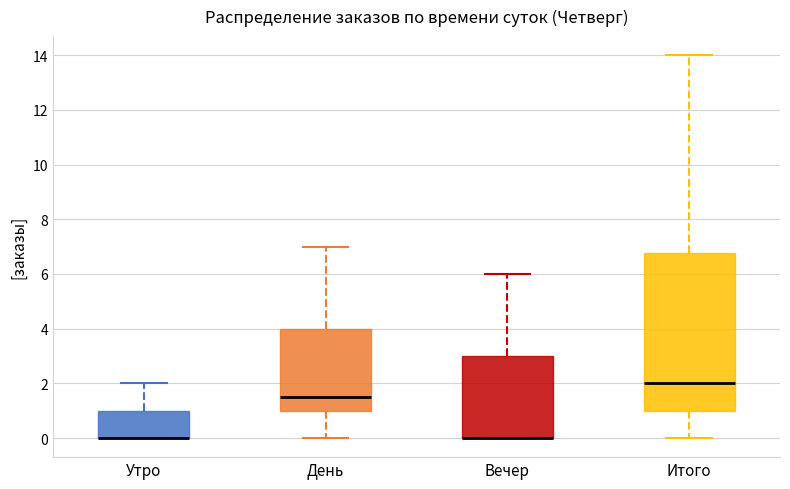

Where does the median line of the box for День sit on the y-axis? The values are not printed on the chart, so give them approximately, as read against the axis.

1.6